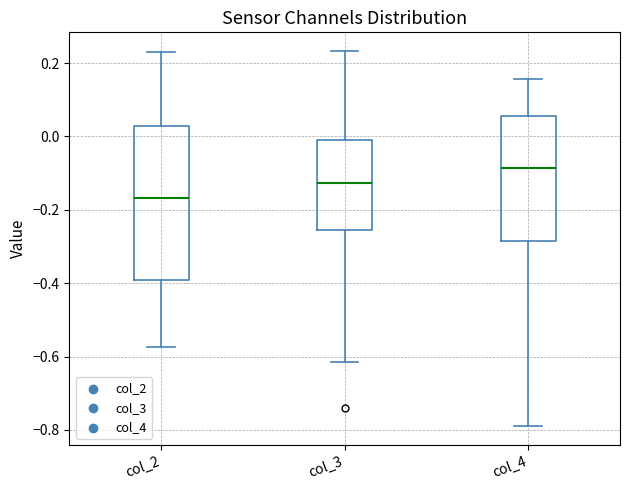

Reading left to right, transcribe this box plot: for each box, give where its median line is, the range the box spans, and where its two whiskers end, as read against the y-axis. The values are not printed on the chart, so give them approximately, as read against the axis.

col_2: median -0.16, box -0.40 to 0.02, whiskers -0.58 to 0.22
col_3: median -0.12, box -0.26 to 0.00, whiskers -0.62 to 0.24
col_4: median -0.08, box -0.28 to 0.06, whiskers -0.80 to 0.16